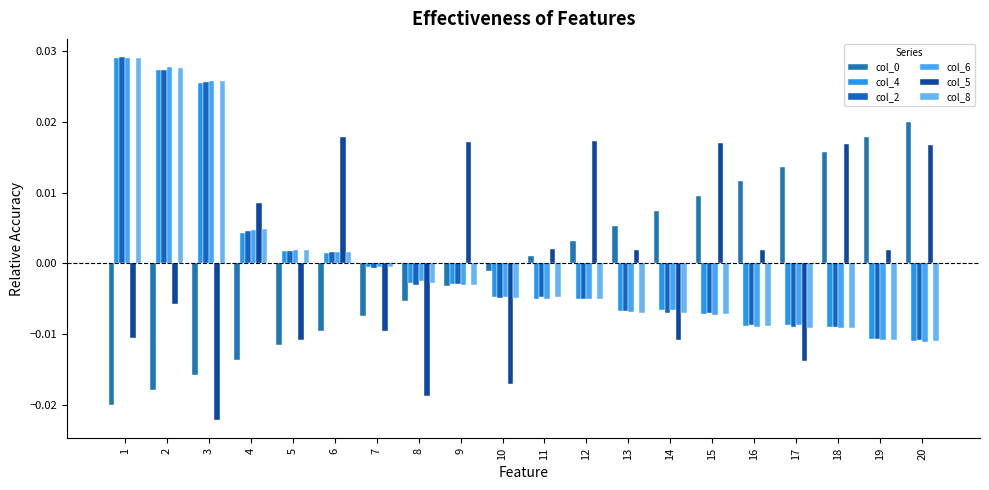

Rank the series at 13 from lowest to highest value.

col_8, col_6, col_2, col_4, col_5, col_0